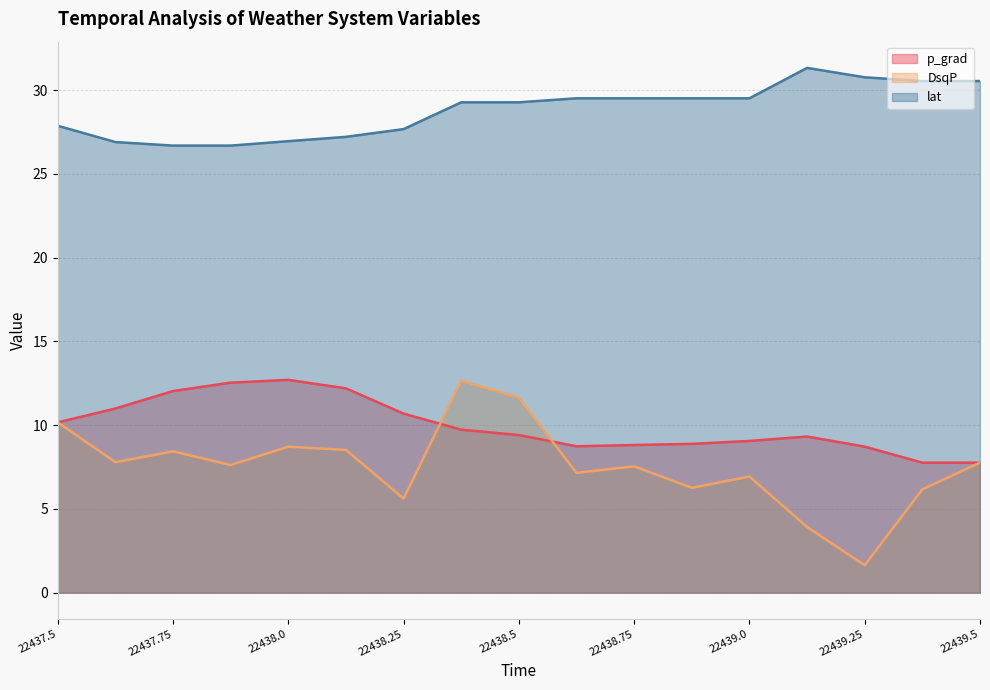

What is the average value of the p_grad series?

10.0